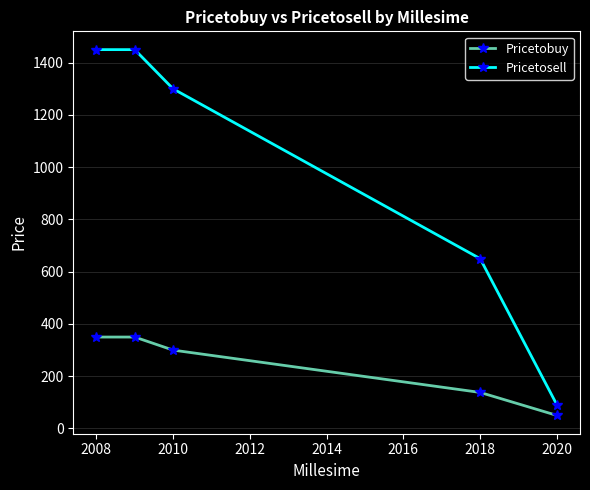

List the series in order of their overall mean, highest first.

Pricetosell, Pricetobuy